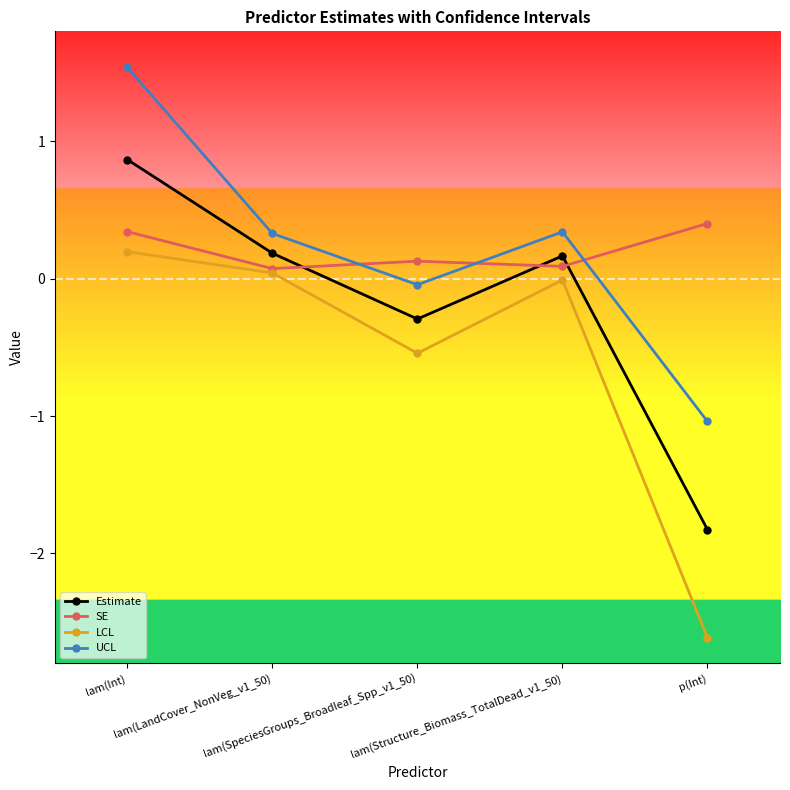

The LCL series shows -0.8 at lam(SpeciesGroups_Broadleaf_Spp_v1_50). True or false?

False